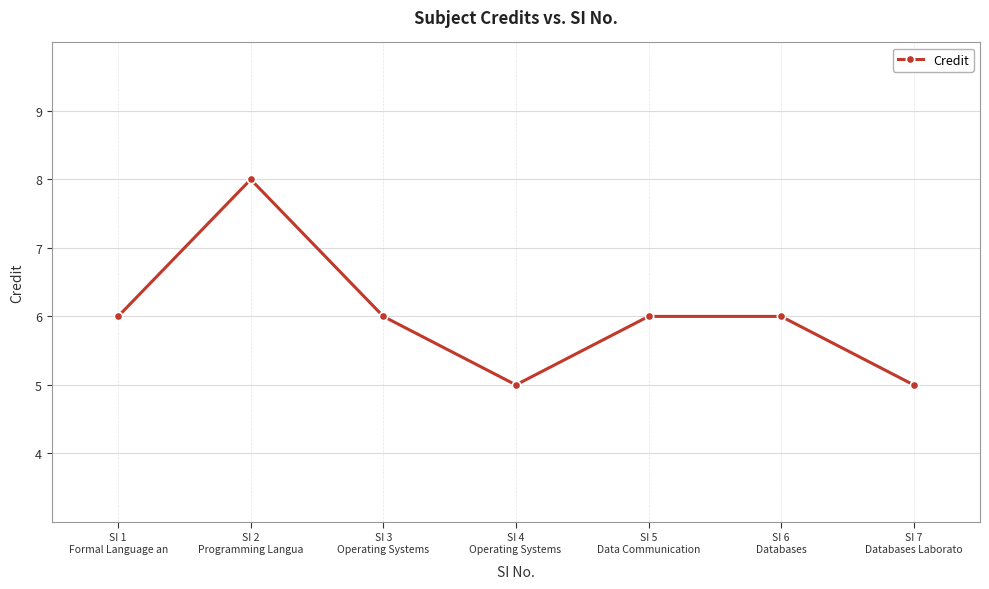

What is the difference between the maximum and minimum values?

3